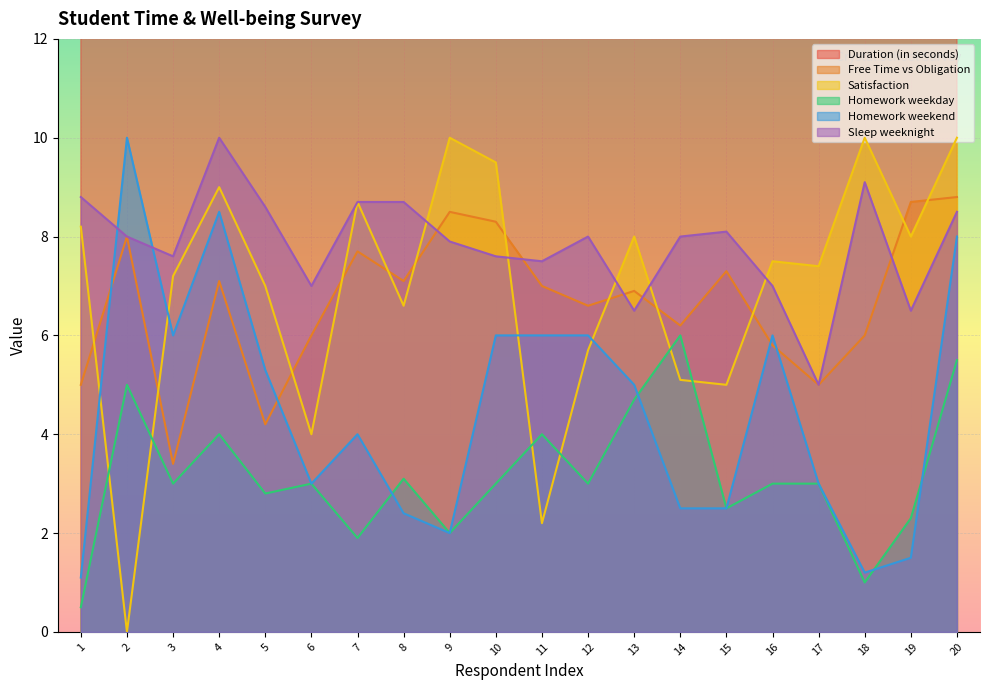

Where is the first local minimum for Homework weekday?

3